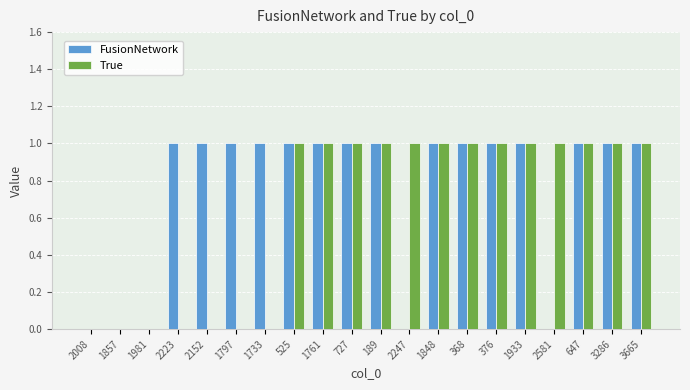

Reading left to right, transcribe all the data shown in this chart.

FusionNetwork: 2008=0	1857=0	1981=0	2223=1	2152=1	1797=1	1733=1	525=1	1761=1	727=1	189=1	2247=0	1848=1	368=1	376=1	1933=1	2581=0	647=1	3286=1	3665=1
True: 2008=0	1857=0	1981=0	2223=0	2152=0	1797=0	1733=0	525=1	1761=1	727=1	189=1	2247=1	1848=1	368=1	376=1	1933=1	2581=1	647=1	3286=1	3665=1